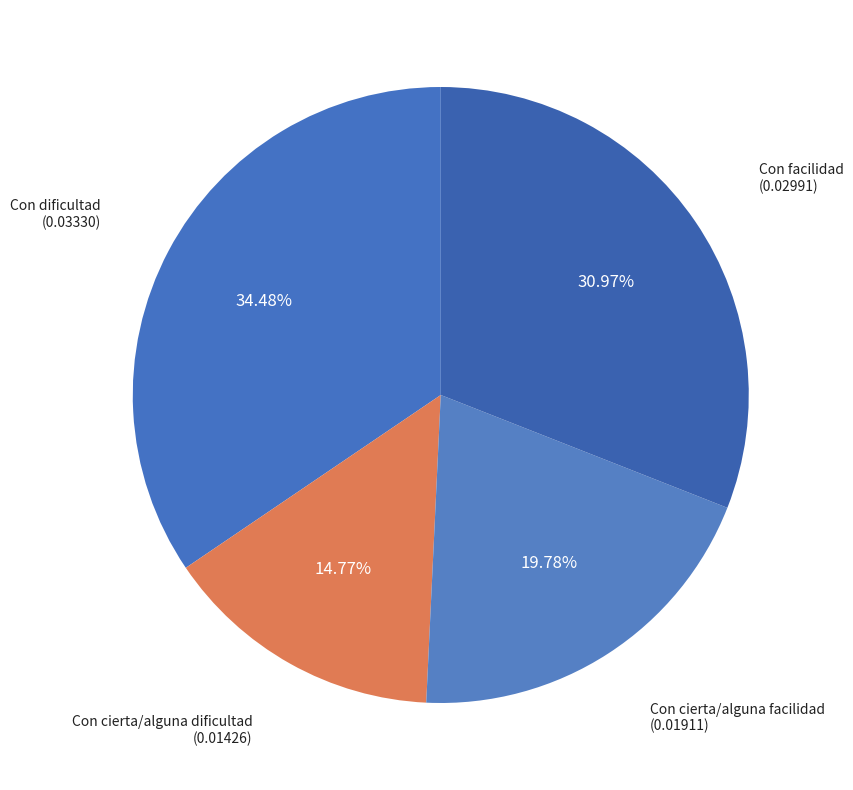

True or false: Con cierta/alguna dificultad accounts for 15% of the total.

True